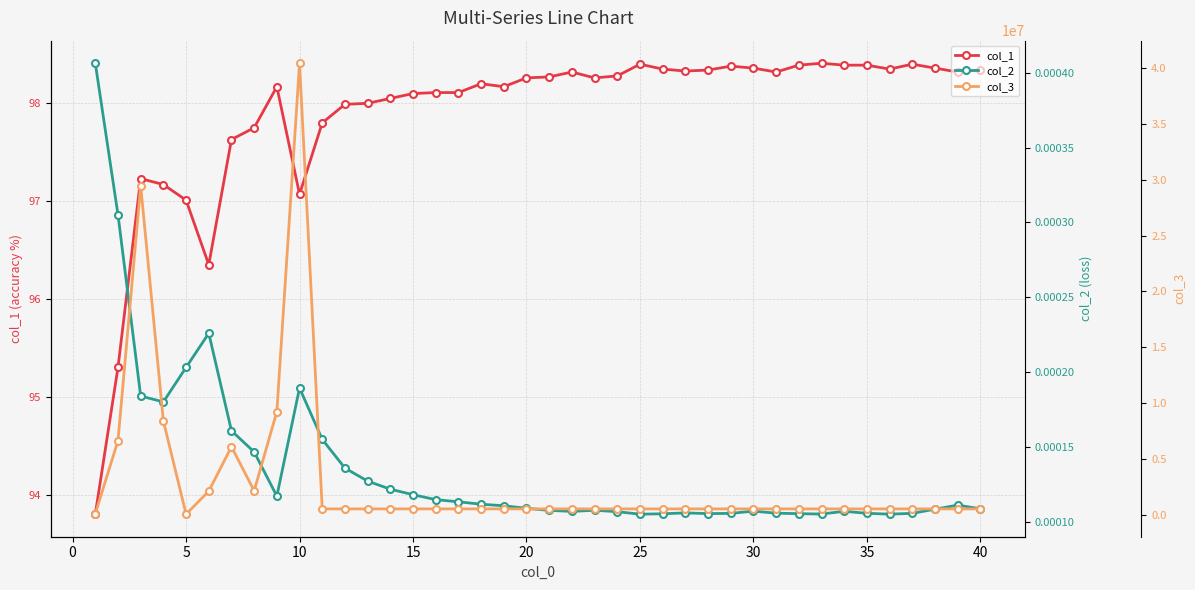

What is the average value of the col_1 series?

97.9